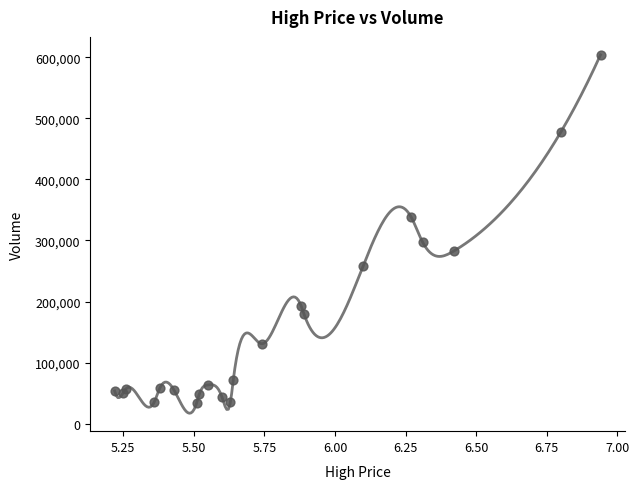

What is the range of Y values (max minus min)?

570633.5